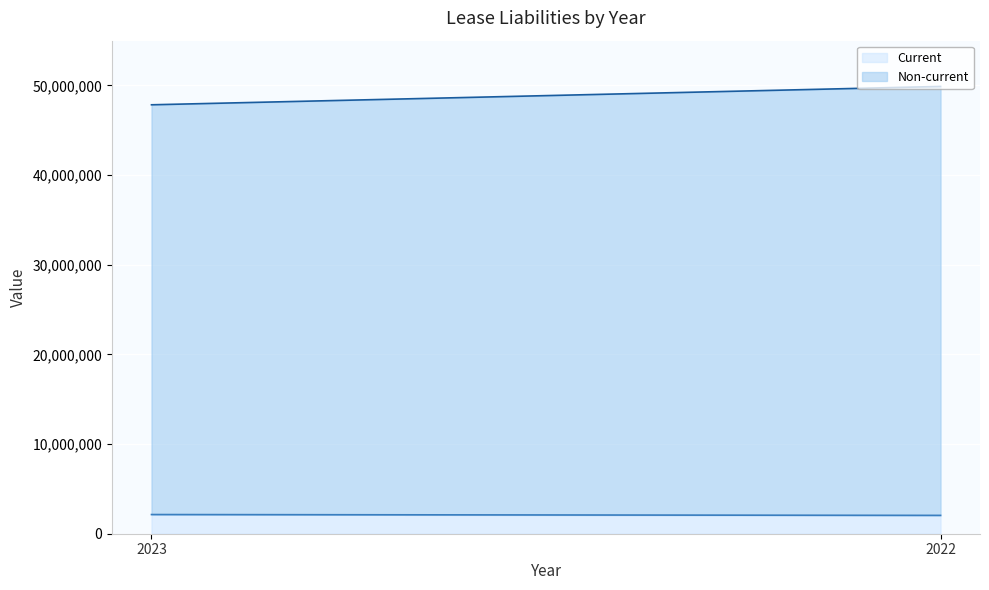

Where is Current line nearest to the value 2092954?

2022